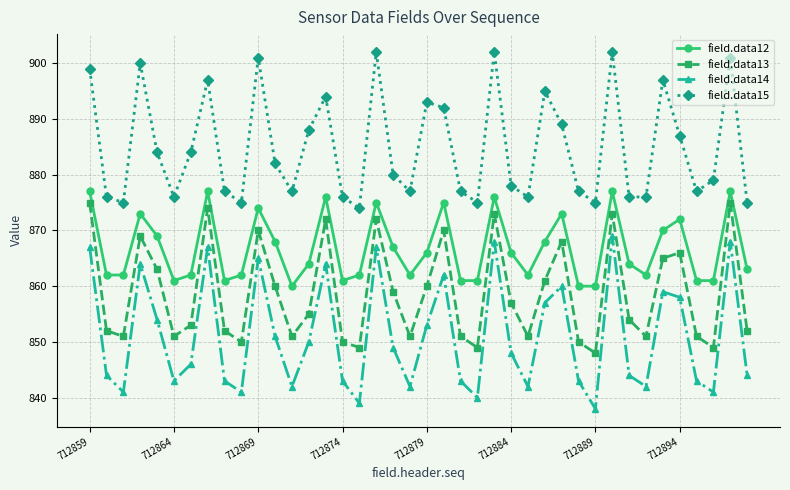

What is the lowest value of the field.data13 series?

848